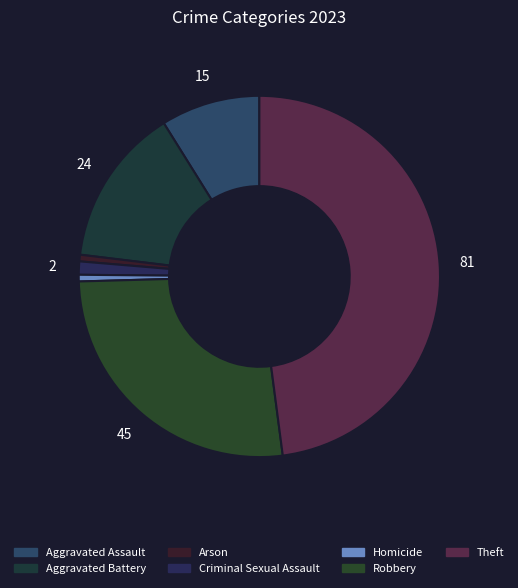

Do Criminal Sexual Assault and Robbery together represent more than half of the pie?

No